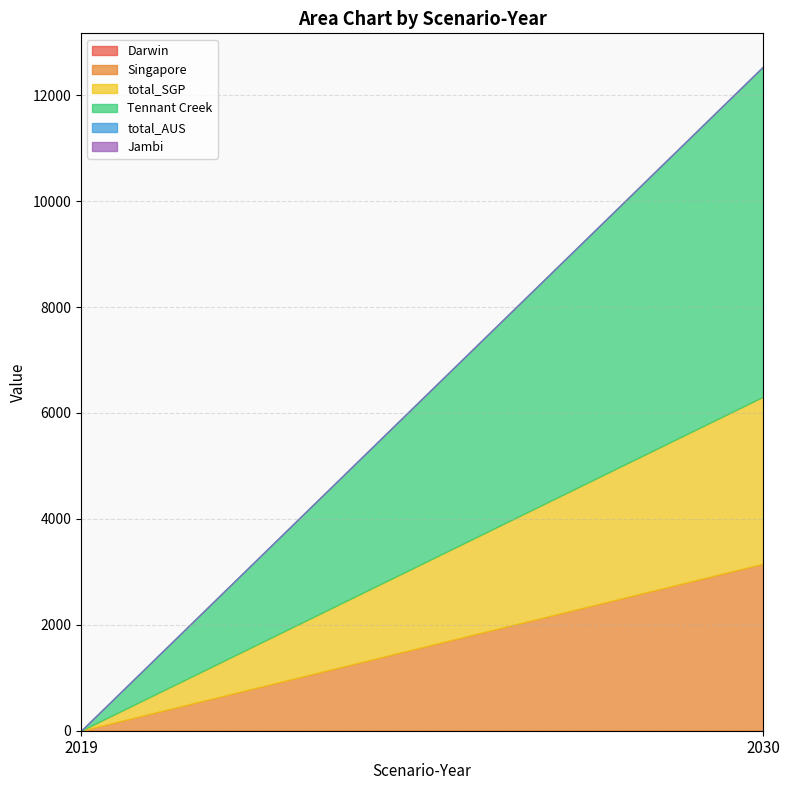

Does the chart have visible grid lines?

Yes